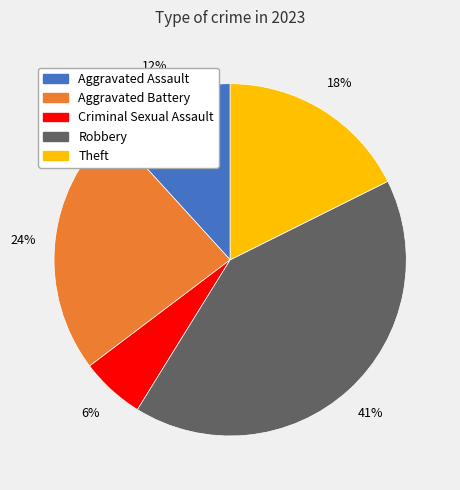

To the nearest percent, what is the difference between the largest and smallest slice percentages?

35%